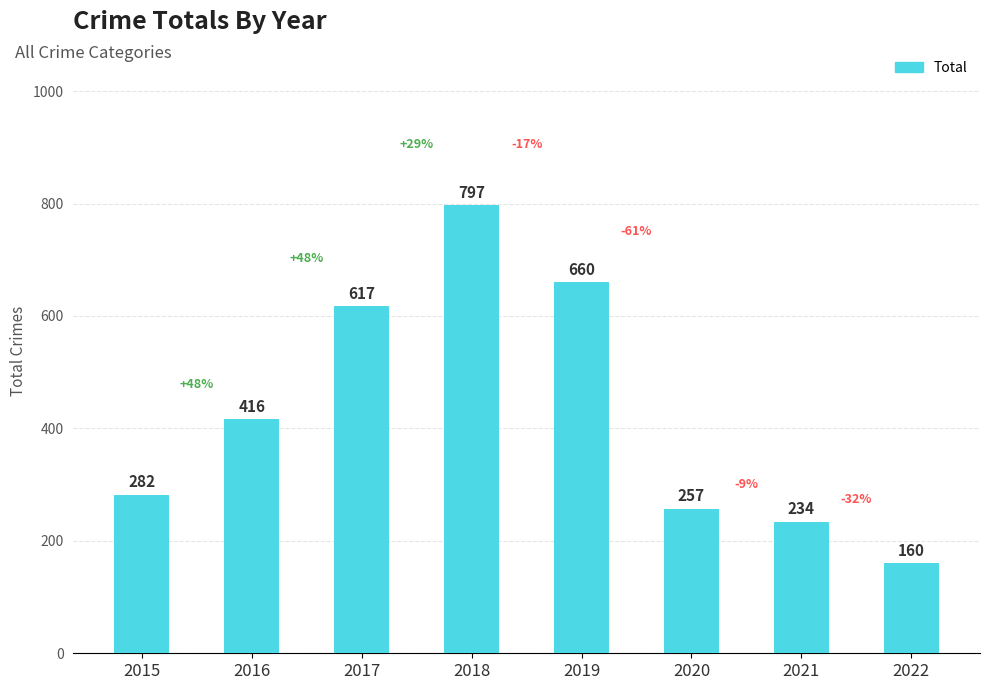

Reading right to left, list all the values displayed in this chart.

160	234	257	660	797	617	416	282